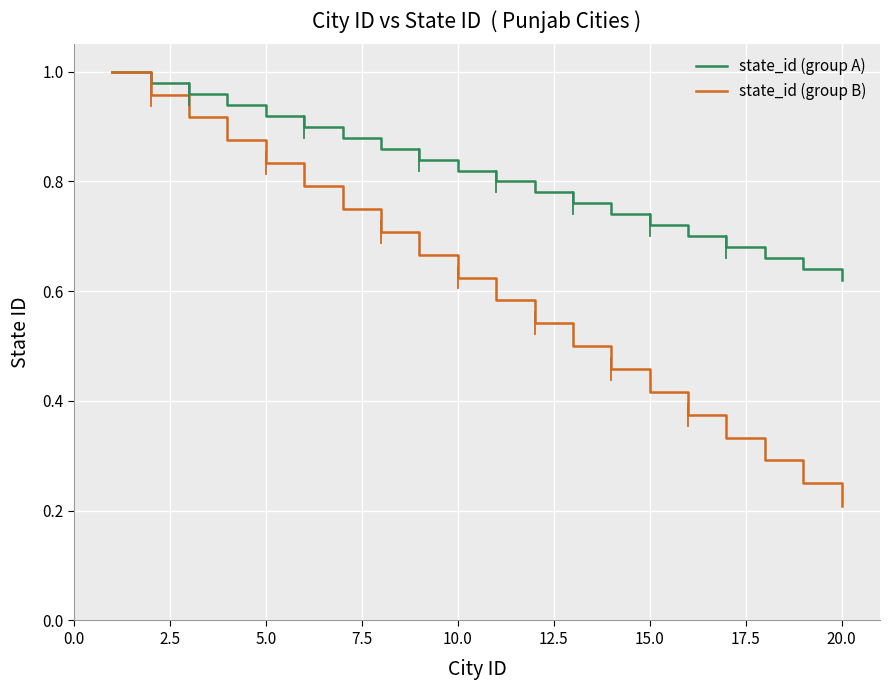

Rank the series by their average value, from lowest to highest.

state_id (group B), state_id (group A)